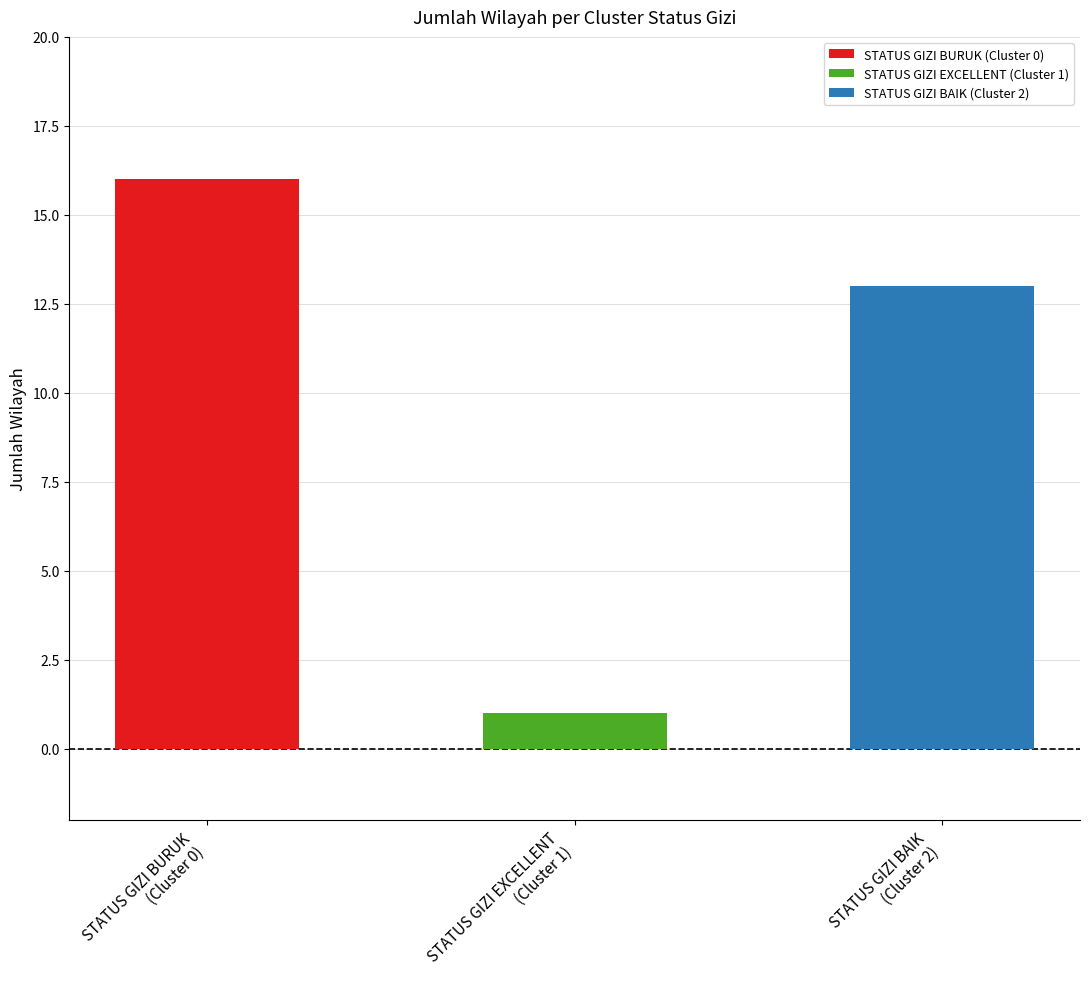

What is the difference between the maximum and minimum values?

15